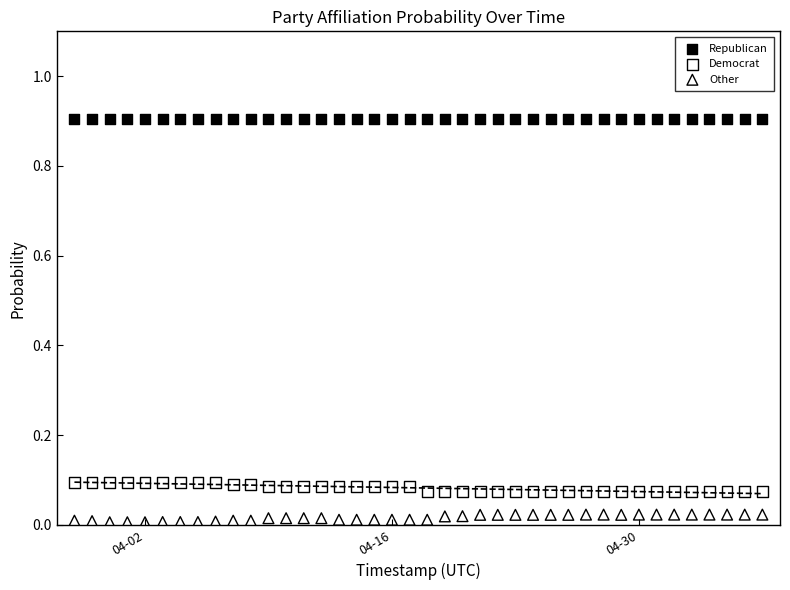

What are all the series names shown in the legend?

Republican, Democrat, Other